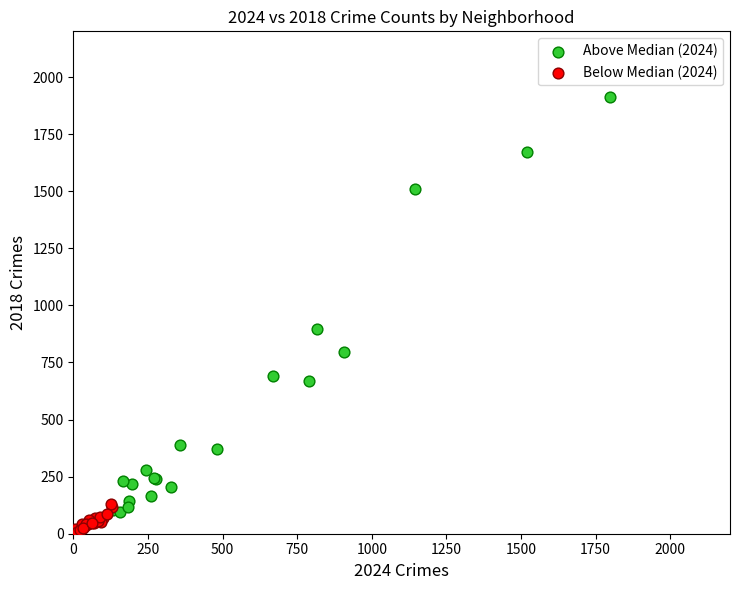

Which series contains the highest Y value?

Above Median (2024)